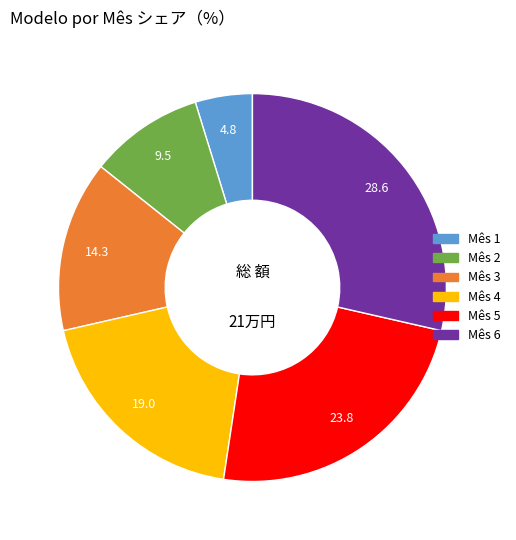

How many slices are in this pie chart?

6